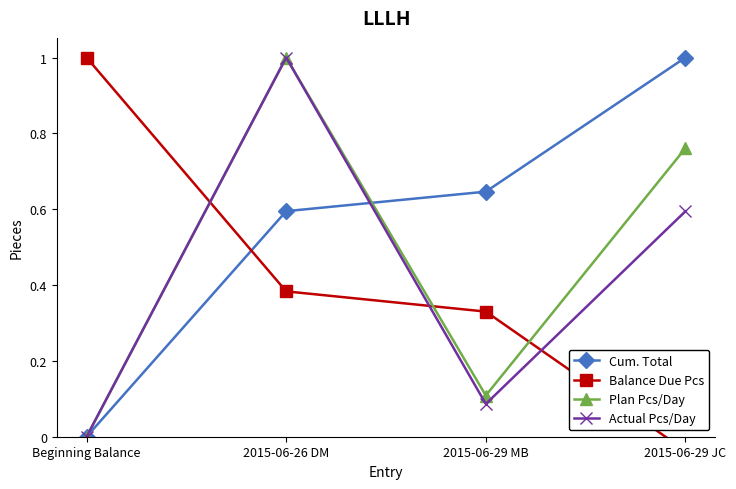

Where is the first local maximum for Actual Pcs/Day?

2015-06-26 DM